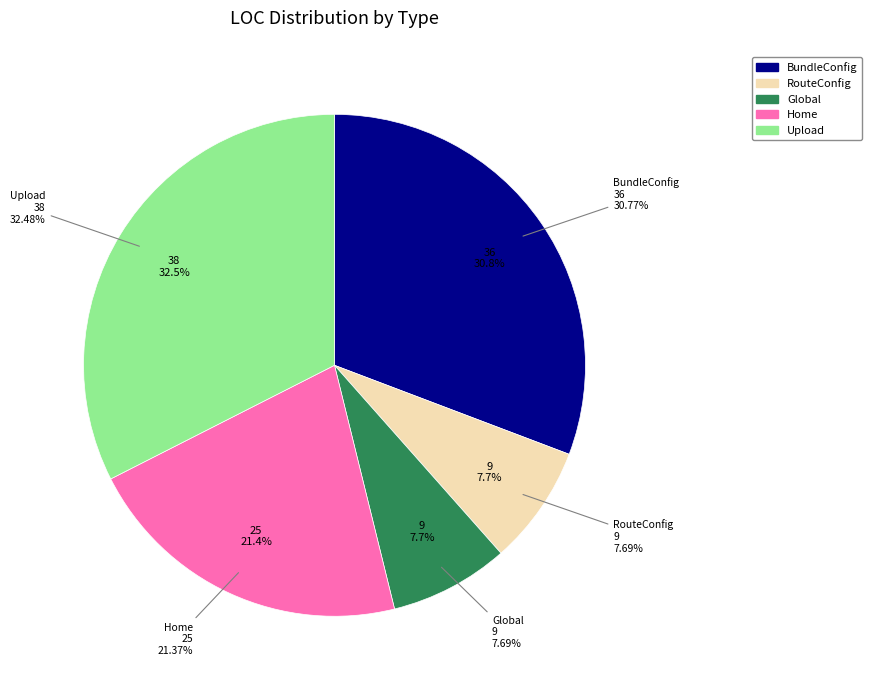

Count the number of slices in the pie.

5